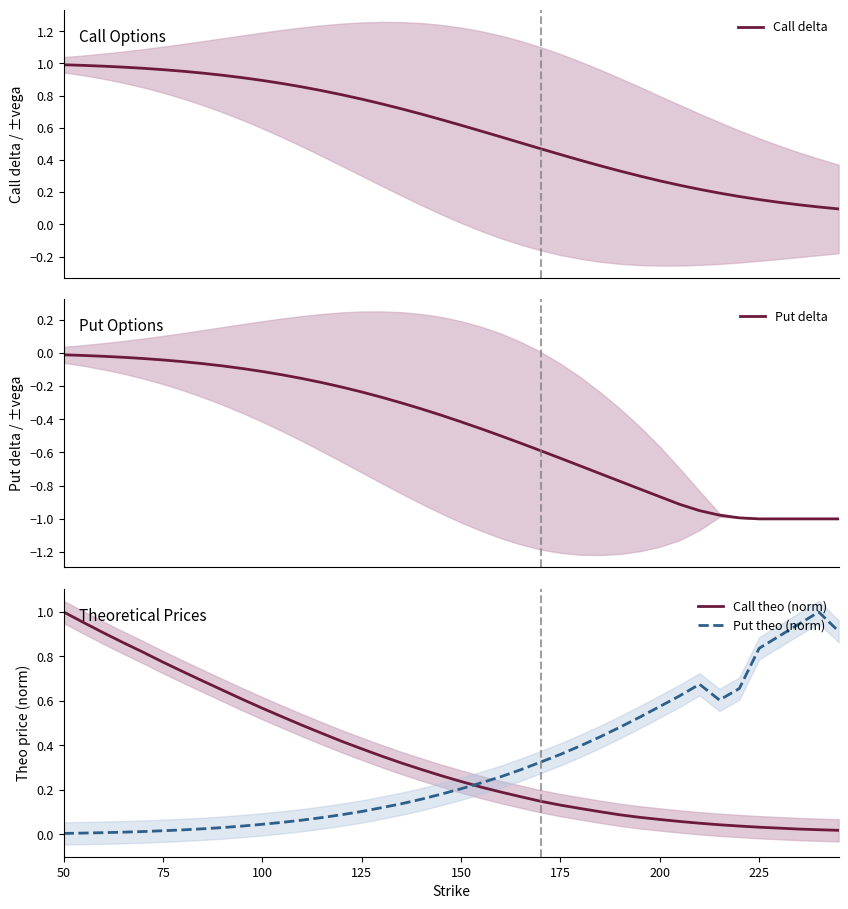

Reading left to right, list all the values displayed in this chart.

Call delta: 1.0	1.0	1.0	1.0	1.0	1.0	1.0	0.9	0.9	0.9	0.9	0.9	0.9	0.8	0.8	0.8	0.7	0.7	0.7	0.7	0.6	0.6	0.5	0.5	0.5	0.4	0.4	0.4	0.3	0.3	0.3	0.2	0.2	0.2	0.2	0.2	0.1	0.1	0.1	0.1
Put delta: -0.0	-0.0	-0.0	-0.0	-0.0	-0.0	-0.1	-0.1	-0.1	-0.1	-0.1	-0.1	-0.2	-0.2	-0.2	-0.2	-0.3	-0.3	-0.3	-0.4	-0.4	-0.5	-0.5	-0.5	-0.6	-0.6	-0.7	-0.7	-0.8	-0.8	-0.9	-0.9	-1.0	-1.0	-1.0	-1.0	-1.0	-1.0	-1.0	-1.0
Call theo (norm): 1.0	1.0	0.9	0.9	0.8	0.8	0.7	0.7	0.6	0.6	0.6	0.5	0.5	0.5	0.4	0.4	0.4	0.3	0.3	0.3	0.2	0.2	0.2	0.2	0.1	0.1	0.1	0.1	0.1	0.1	0.1	0.1	0.0	0.0	0.0	0.0	0.0	0.0	0.0	0.0
Put theo (norm): 0.0	0.0	0.0	0.0	0.0	0.0	0.0	0.0	0.0	0.0	0.0	0.1	0.1	0.1	0.1	0.1	0.1	0.1	0.2	0.2	0.2	0.2	0.3	0.3	0.3	0.4	0.4	0.4	0.5	0.5	0.6	0.6	0.7	0.6	0.7	0.8	0.9	0.9	1.0	0.9